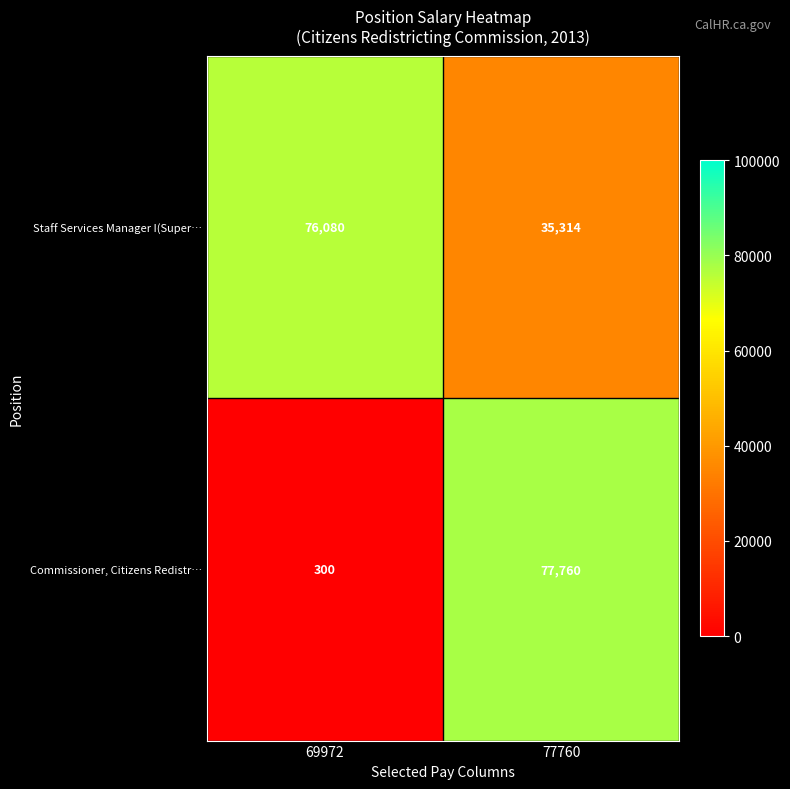

Reading left to right, transcribe all the data shown in this chart.

Staff Services Manager I(Super…: 69972=76080	77760=35314
Commissioner, Citizens Redistr…: 69972=300	77760=77760